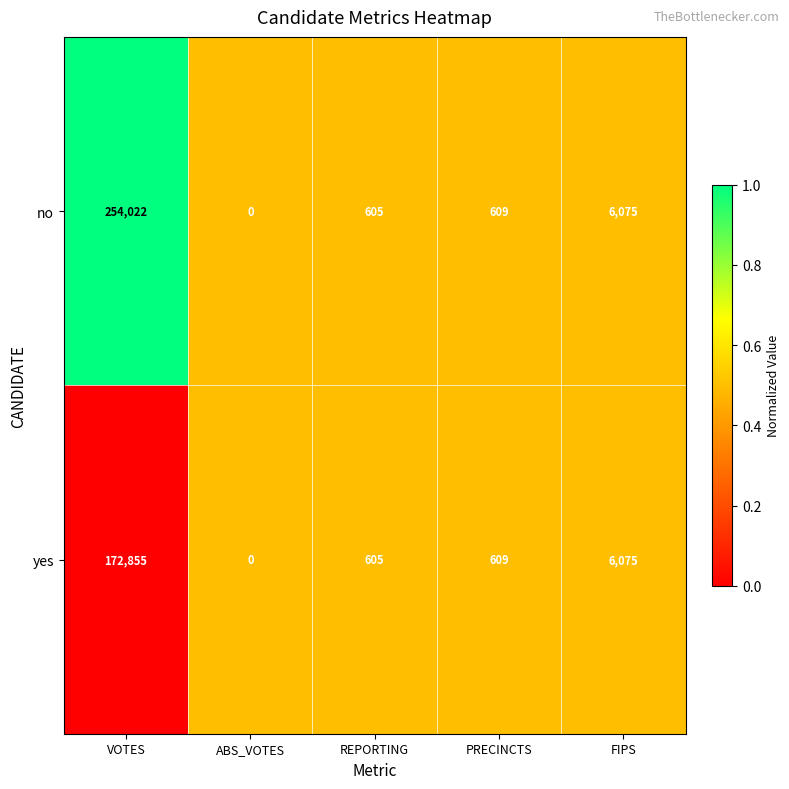

Rank the series by their average value, from highest to lowest.

no, yes